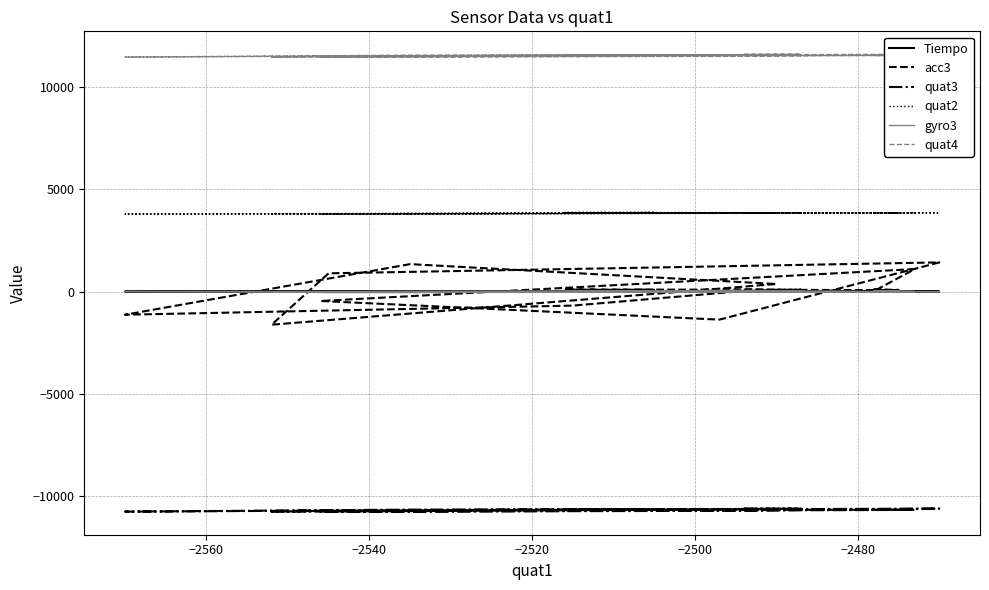

True or false: quat4 has more than 2 points higher than both neighbors.

True